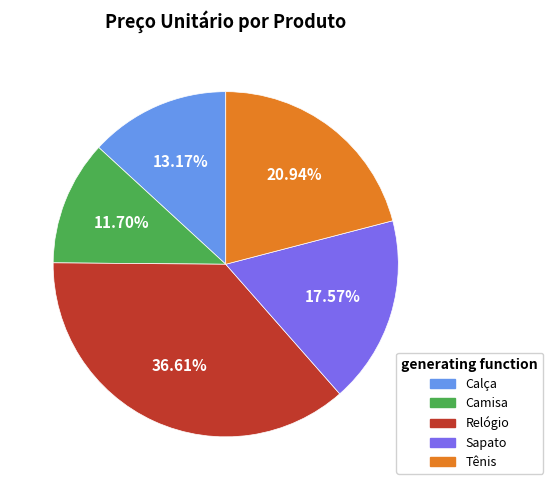

How many slices are in this pie chart?

5